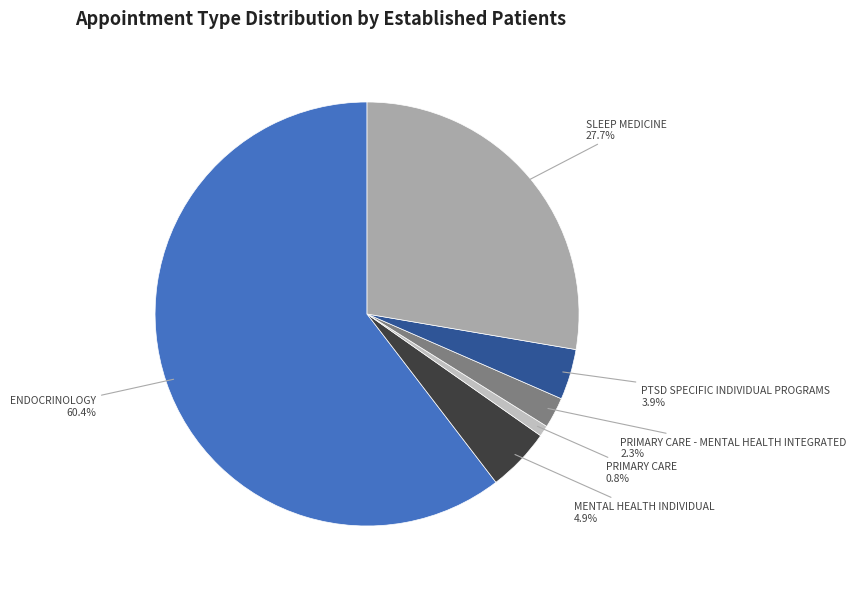

Is there a majority slice in this chart?

Yes